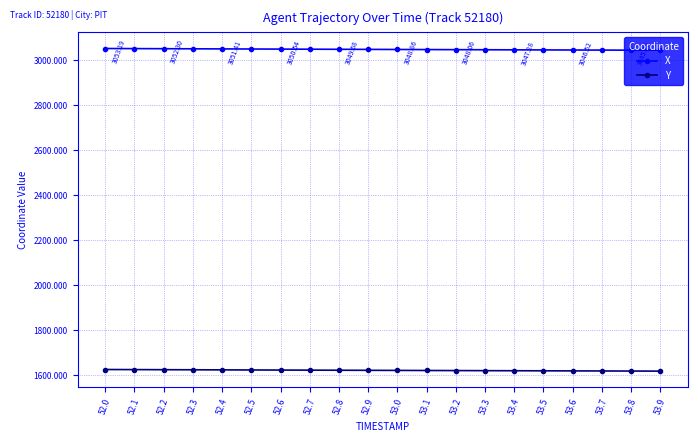

What is the greatest value displayed?

3053.2